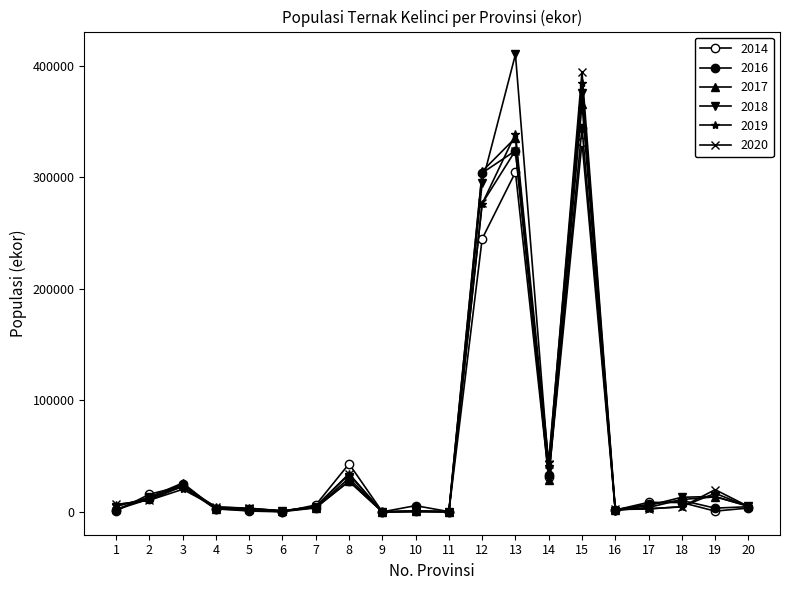

What is the difference between the maximum and minimum values in the 2018 series?

410229